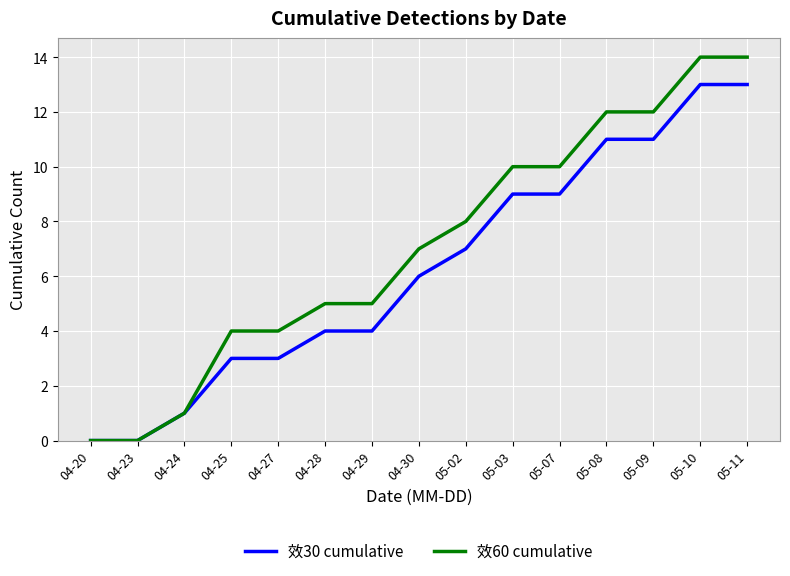

Is the value of 效60 cumulative at 04-30 greater than the value of 效30 cumulative at 04-30?

Yes